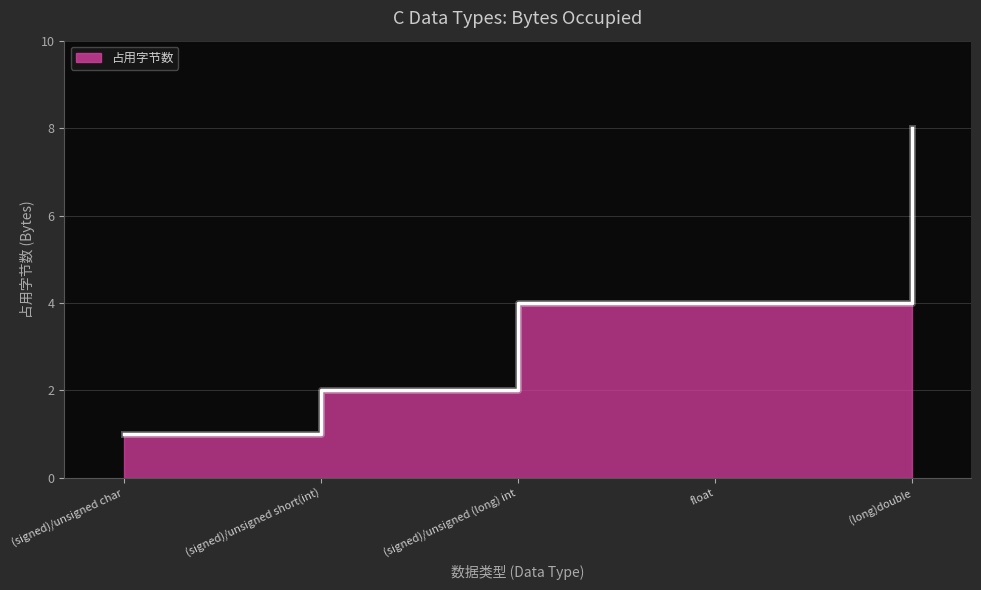

How many values exceed 4?

1